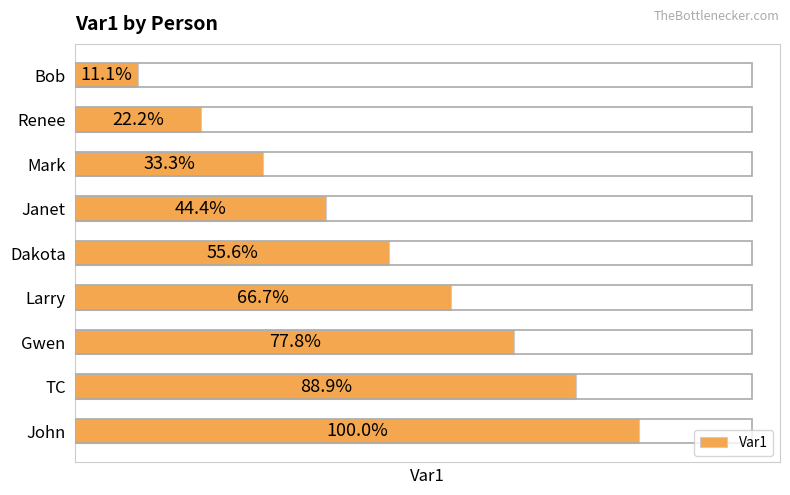

Rank the categories by value from highest to lowest.

John, TC, Gwen, Larry, Dakota, Janet, Mark, Renee, Bob